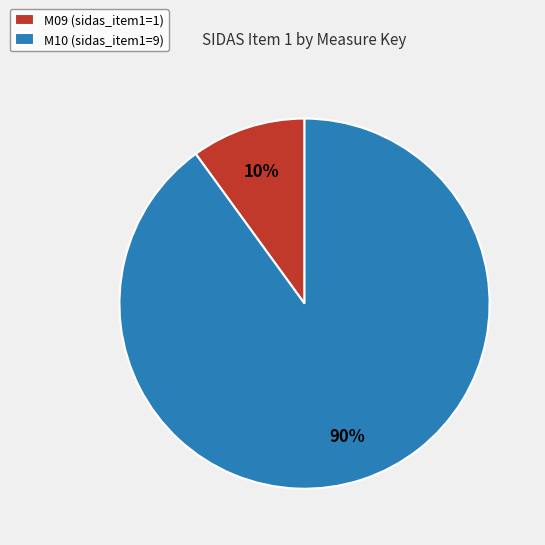

Is the sum of M10 and M09 greater than half?

Yes